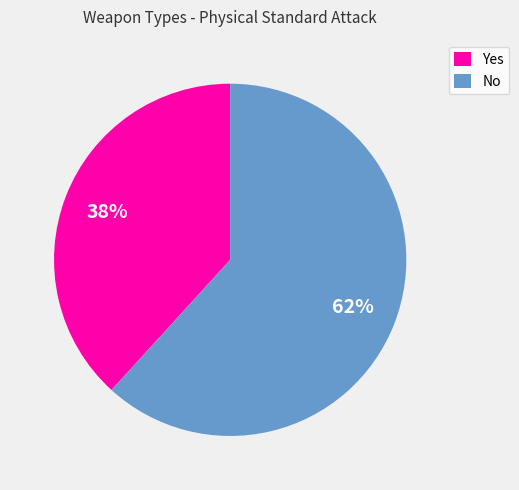

Which slice represents more than half of the pie?

No